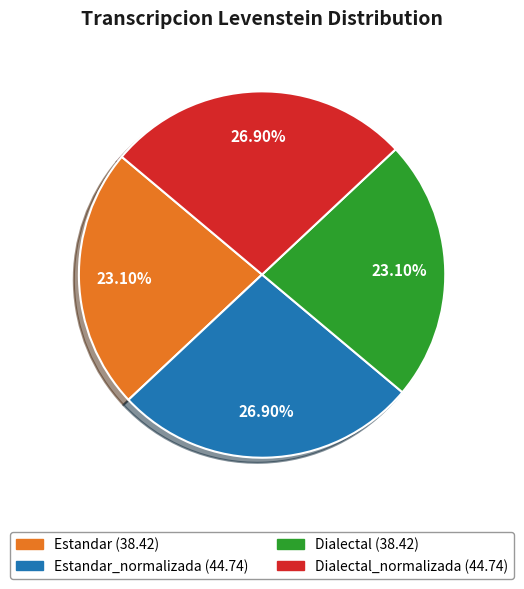

Is the sum of Estandar_normalizada (44.74) and Dialectal_normalizada (44.74) greater than half?

Yes